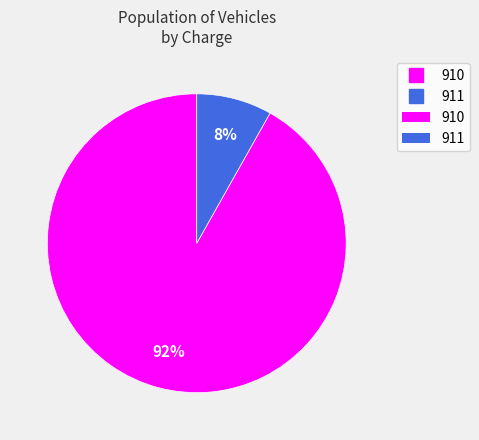

Is there any slice that represents more than half of the pie?

Yes